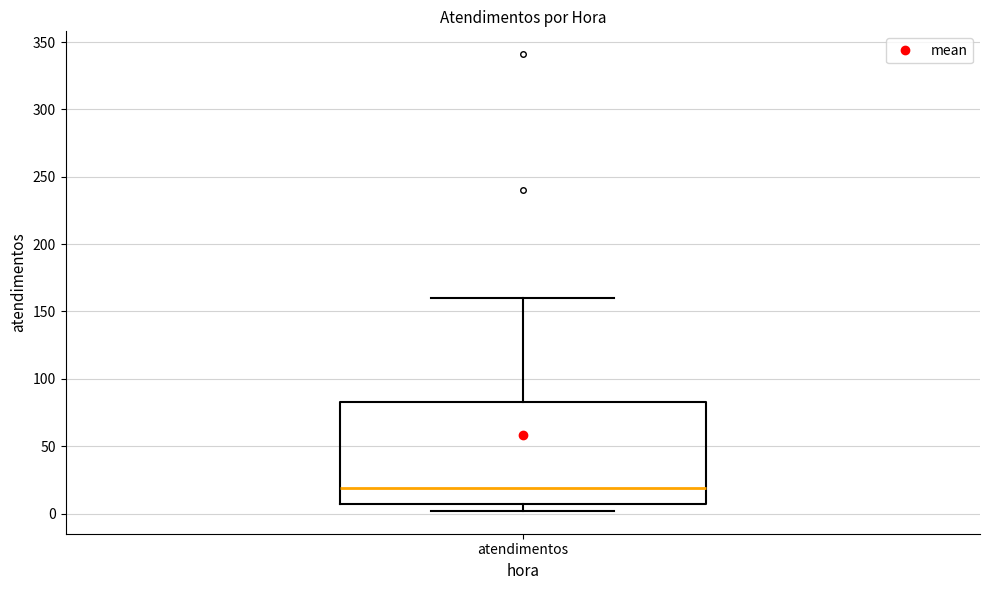

Where is the upper edge of the box for atendimentos on the y-axis? The values are not printed on the chart, so give them approximately, as read against the axis.

85